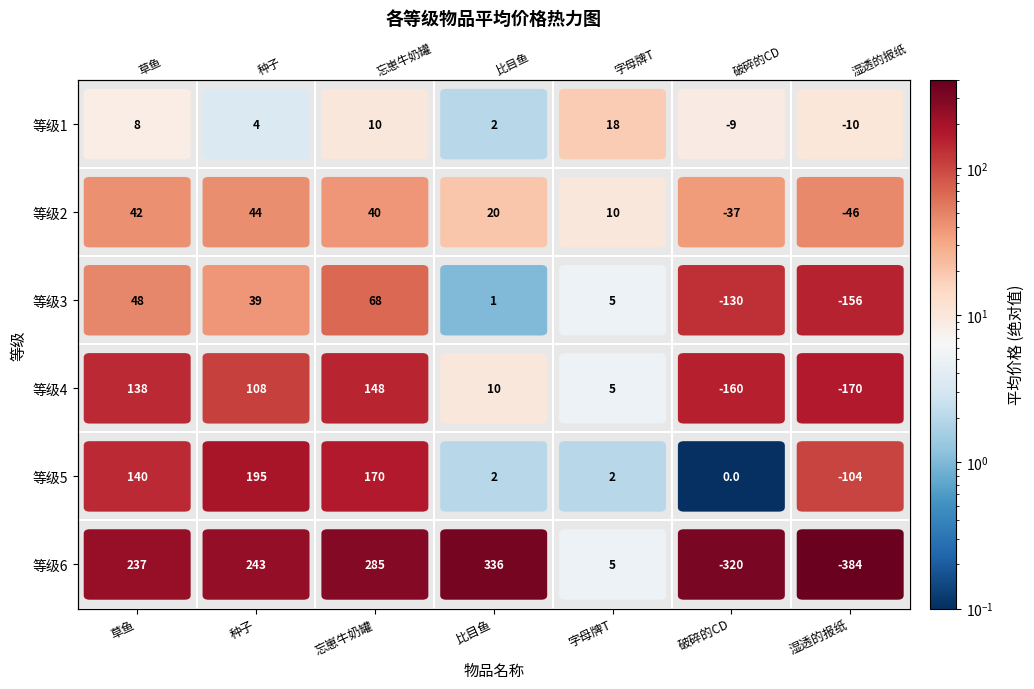

What is the spread (max minus min) of values at 忘崽牛奶罐?

275.0